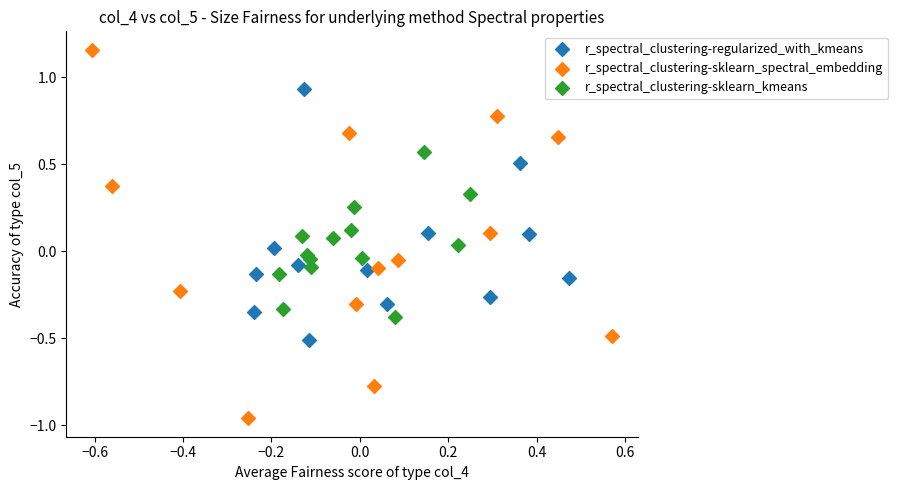

Which series contains the lowest Y value?

r_spectral_clustering-sklearn_spectral_embedding